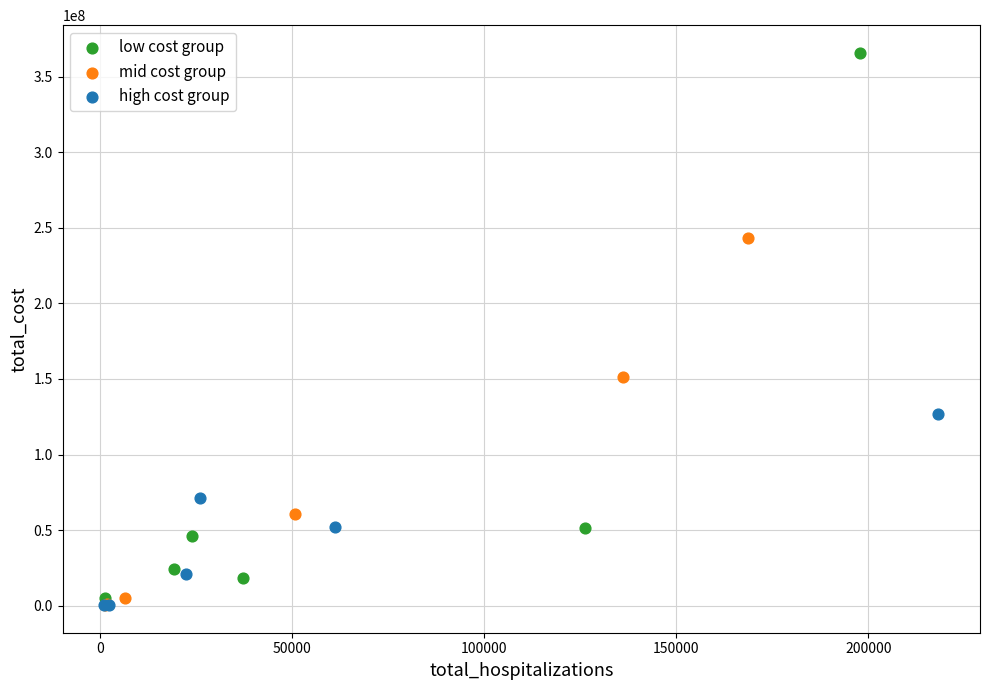

Which series reaches the maximum Y coordinate?

low cost group